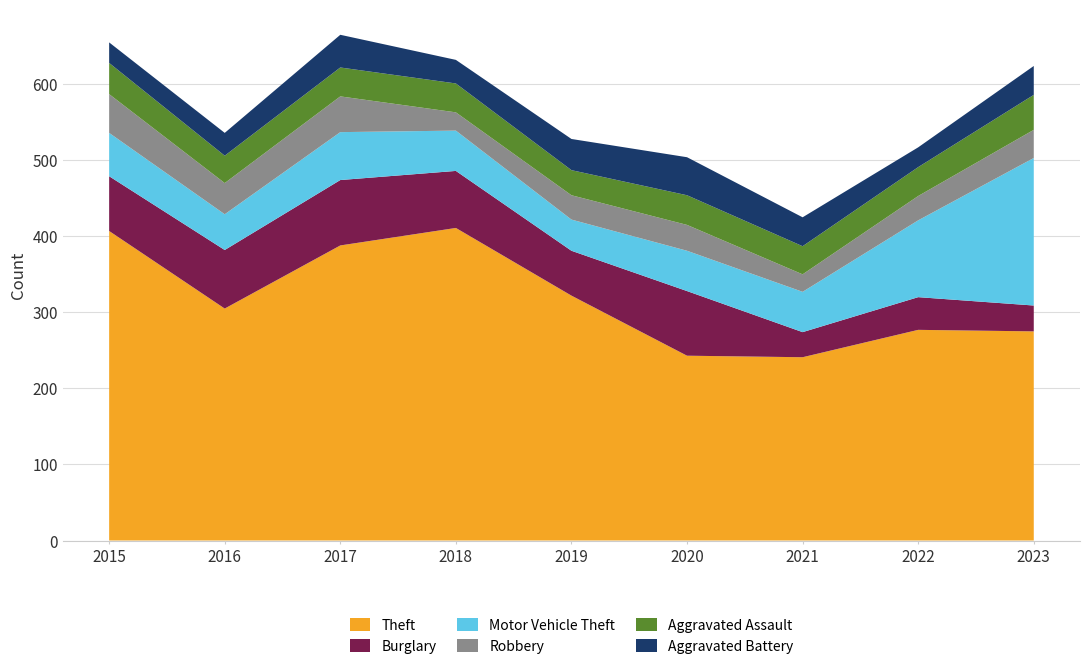

Reading left to right, list all the values displayed in this chart.

Theft: 2015=407	2016=305	2017=388	2018=411	2019=322	2020=243	2021=241	2022=277	2023=275
Burglary: 2015=72	2016=77	2017=86	2018=75	2019=59	2020=85	2021=33	2022=43	2023=34
Motor Vehicle Theft: 2015=57	2016=47	2017=63	2018=53	2019=41	2020=53	2021=53	2022=101	2023=194
Robbery: 2015=51	2016=41	2017=47	2018=24	2019=32	2020=34	2021=23	2022=32	2023=37
Aggravated Assault: 2015=41	2016=36	2017=38	2018=38	2019=33	2020=39	2021=37	2022=38	2023=46
Aggravated Battery: 2015=27	2016=30	2017=43	2018=31	2019=41	2020=50	2021=38	2022=26	2023=38